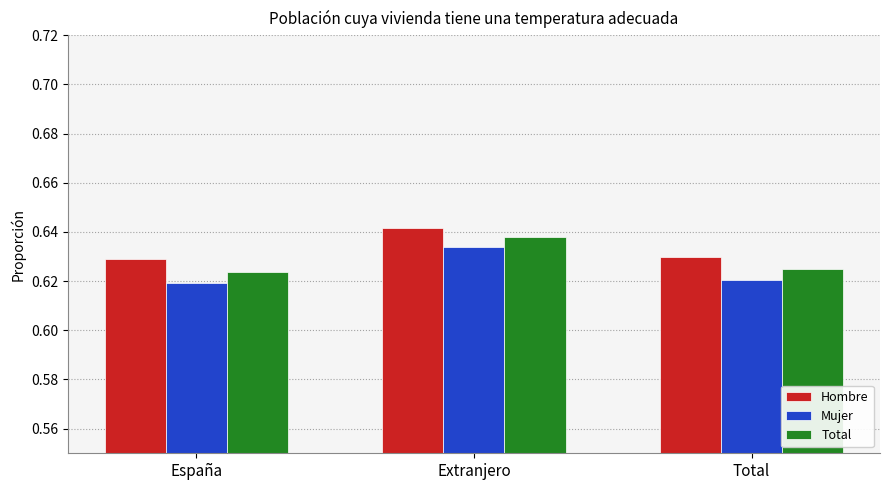

What is the sum of the Total values at Extranjero and Total?

1.3